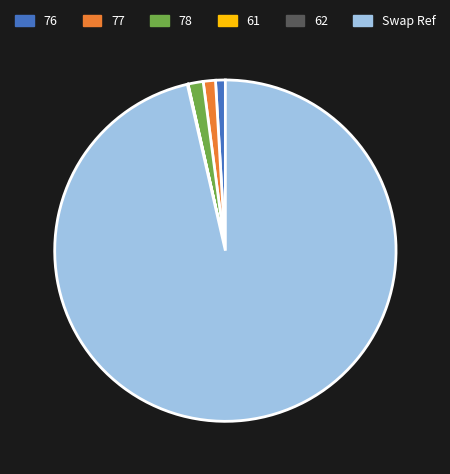

Is 78 the majority of the pie?

No